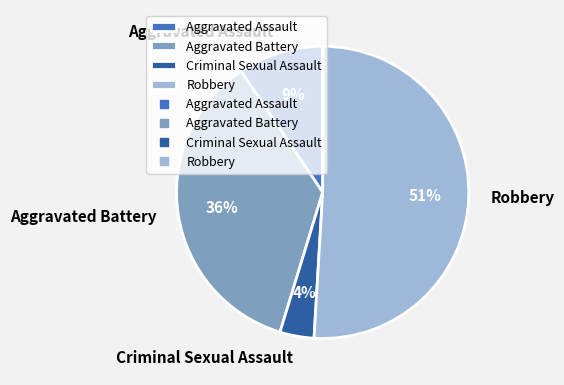

Rank the categories by value from lowest to highest.

Criminal Sexual Assault, Aggravated Assault, Aggravated Battery, Robbery